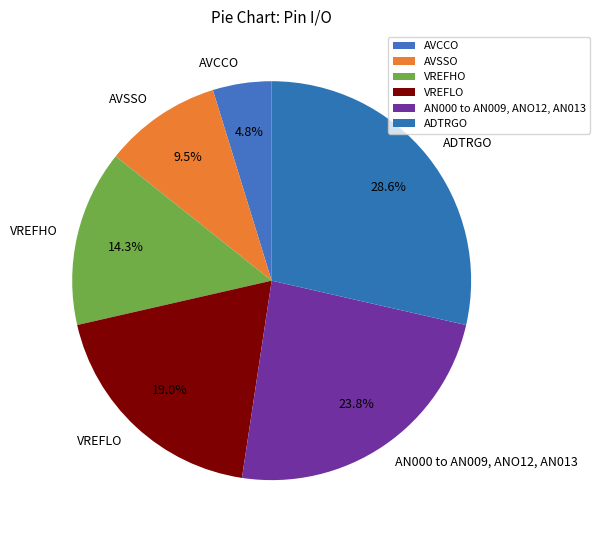

To the nearest percent, what portion does VREFLO represent?

19%